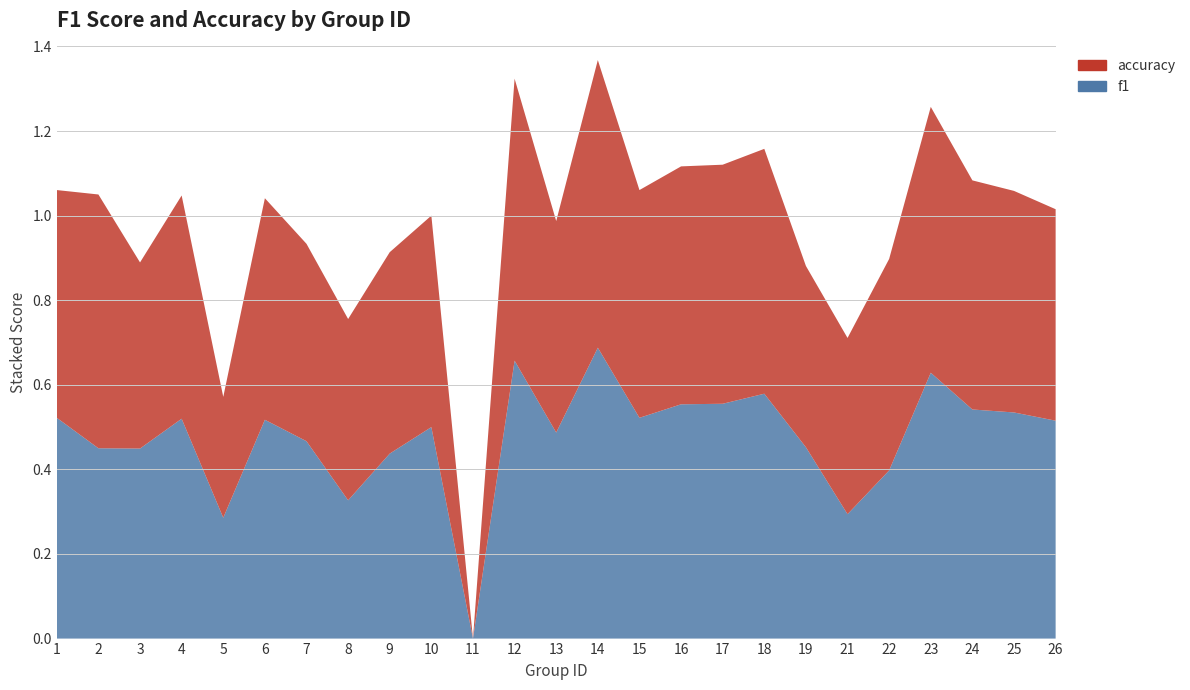

Reading right to left, extract all data points from this chart.

f1: 0.5	0.5	0.5	0.6	0.4	0.3	0.5	0.6	0.6	0.6	0.5	0.7	0.5	0.7	0.0	0.5	0.4	0.3	0.5	0.5	0.3	0.5	0.4	0.5	0.5
accuracy: 0.5	0.5	0.5	0.6	0.5	0.4	0.4	0.6	0.6	0.6	0.5	0.7	0.5	0.7	0.0	0.5	0.5	0.4	0.5	0.5	0.3	0.5	0.4	0.6	0.5